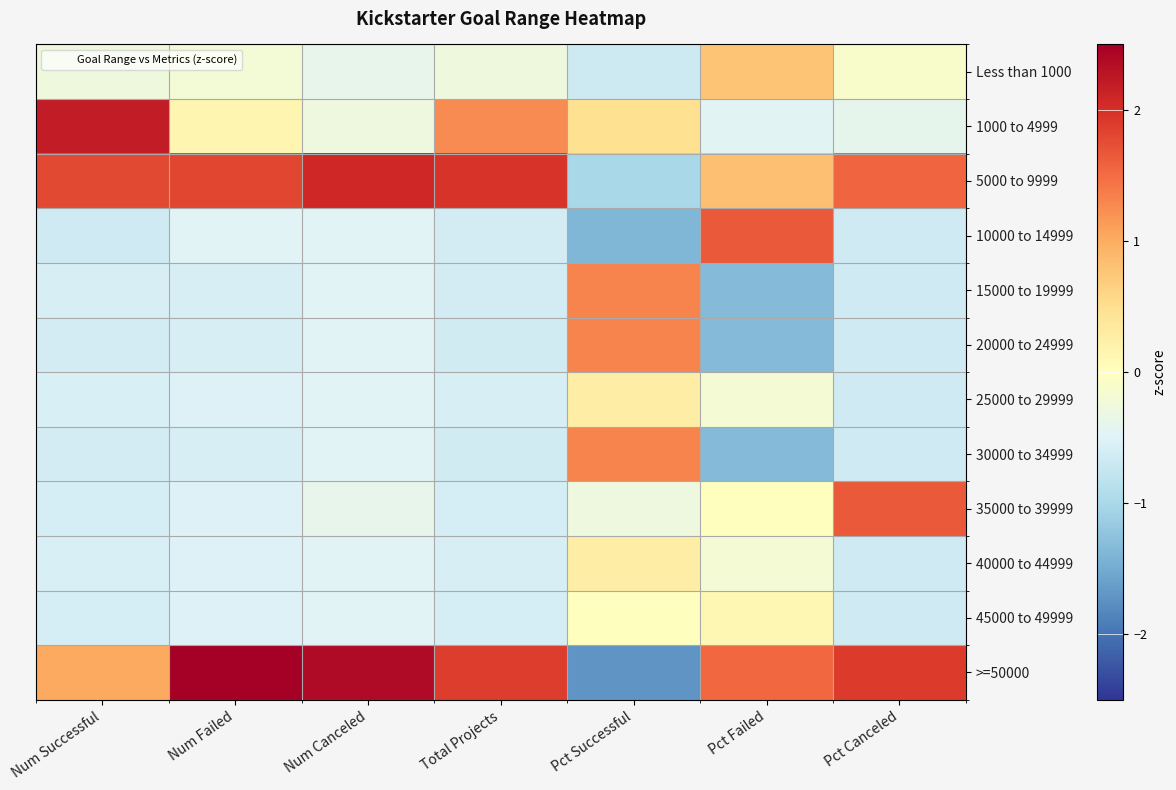

What is the smallest value displayed?

-1.7